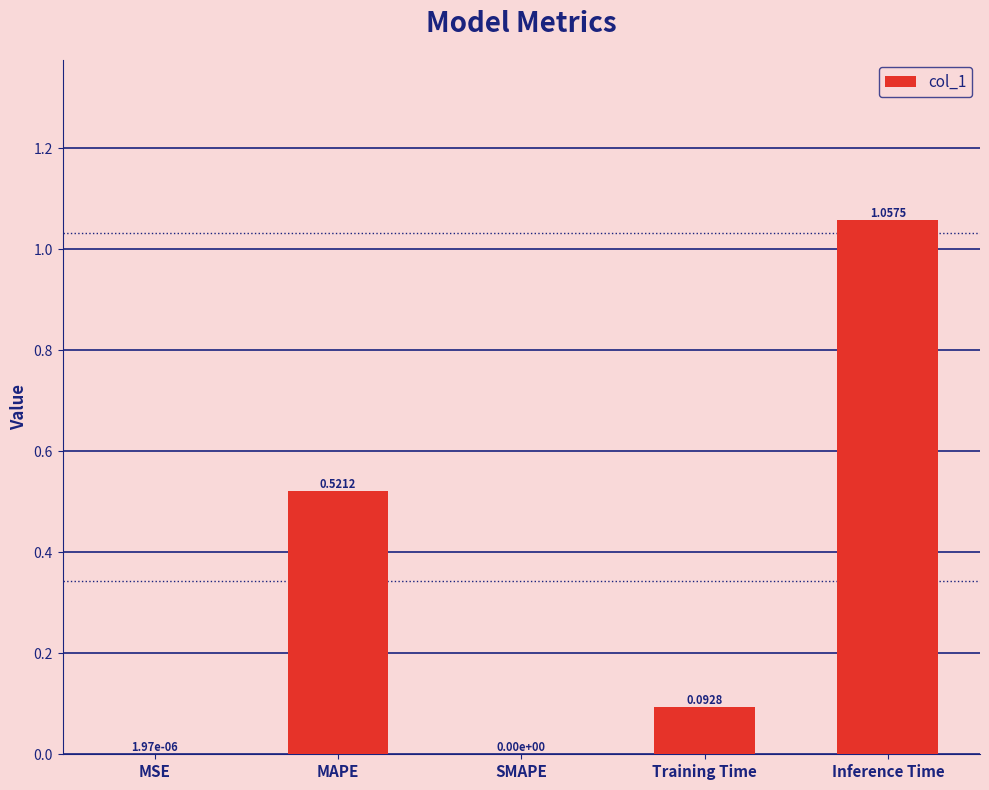

The value at MSE is 0.0. True or false?

True